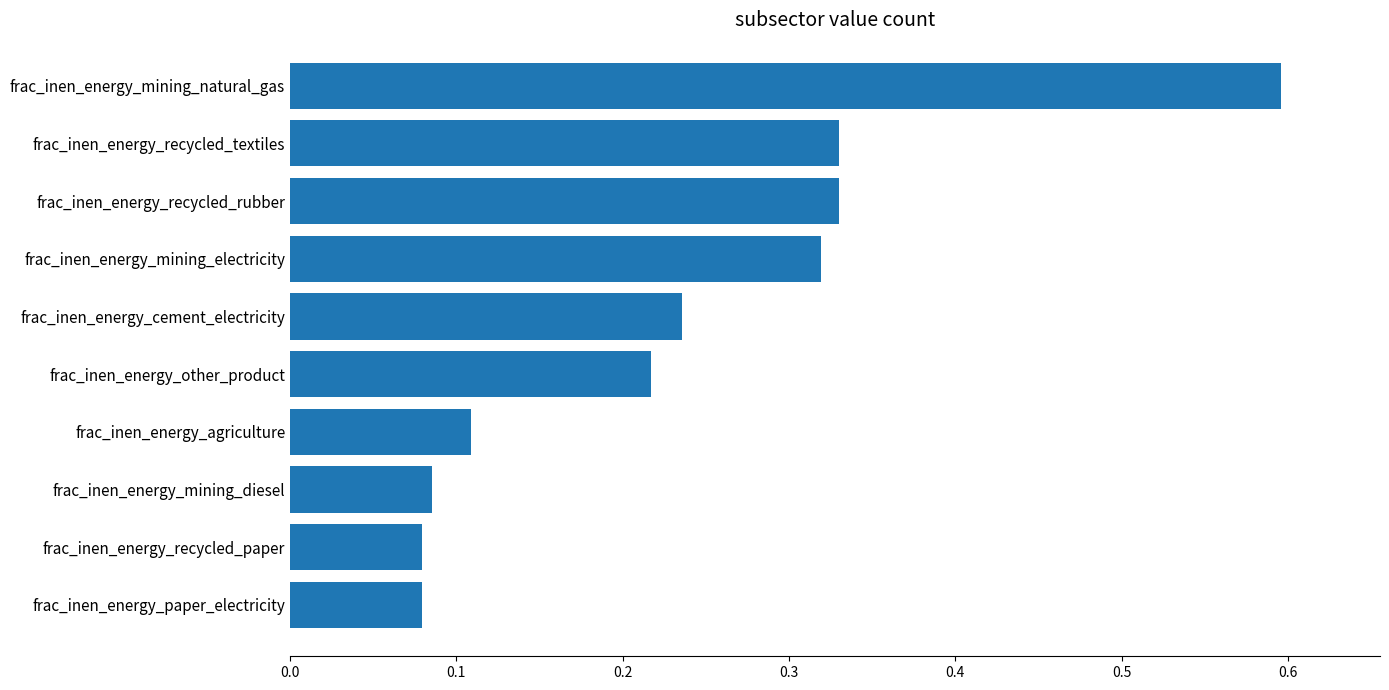

What is the change in value from frac_inen_energy_mining_diesel to frac_inen_energy_mining_natural_gas?

+0.5